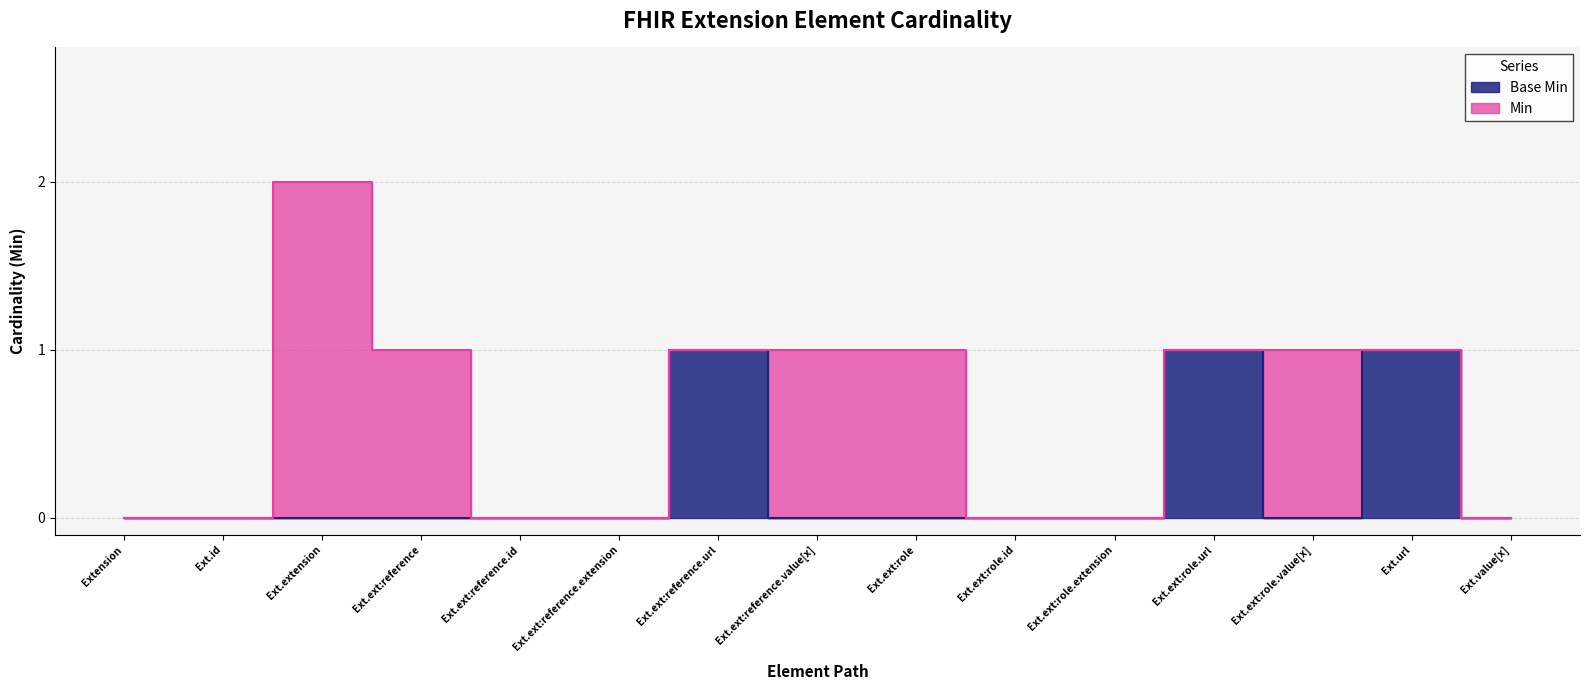

At how many categories does at least one series exceed 0?

8